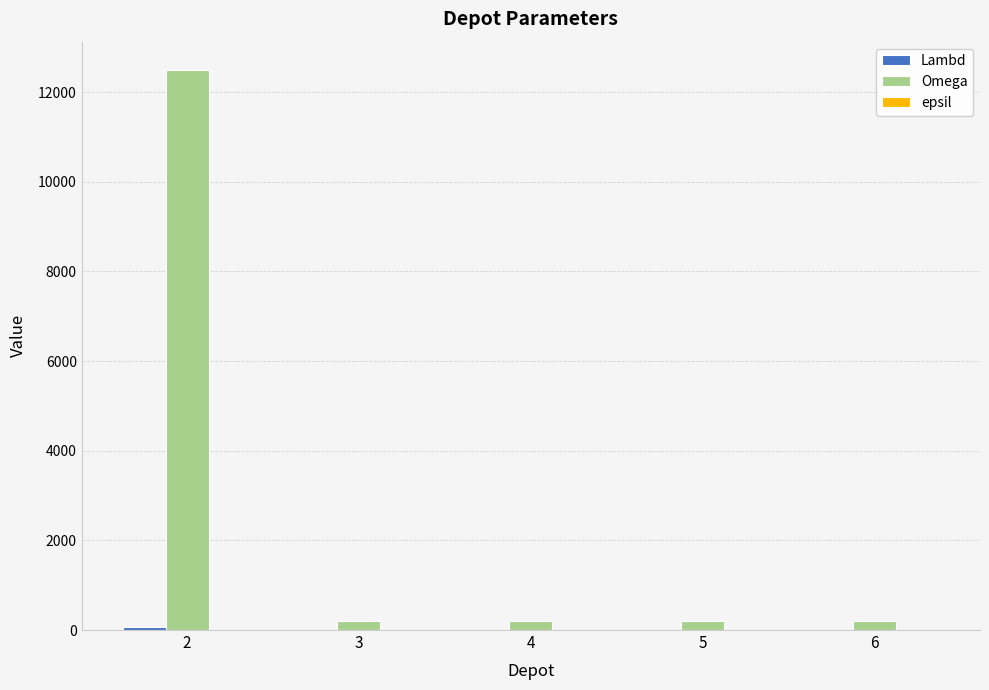

What is the approximate value of Omega at 6, to the nearest 50?

200